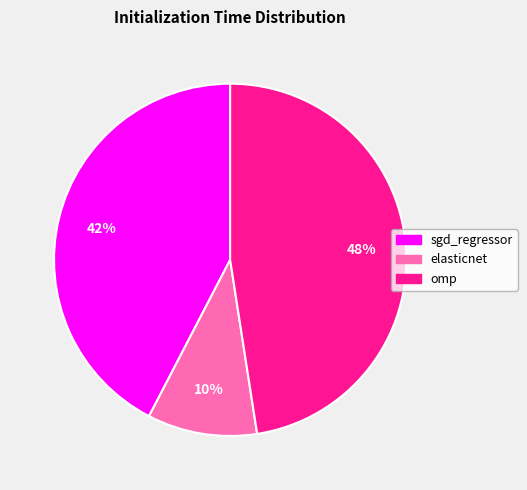

To the nearest percent, what is the average slice percentage?

33%